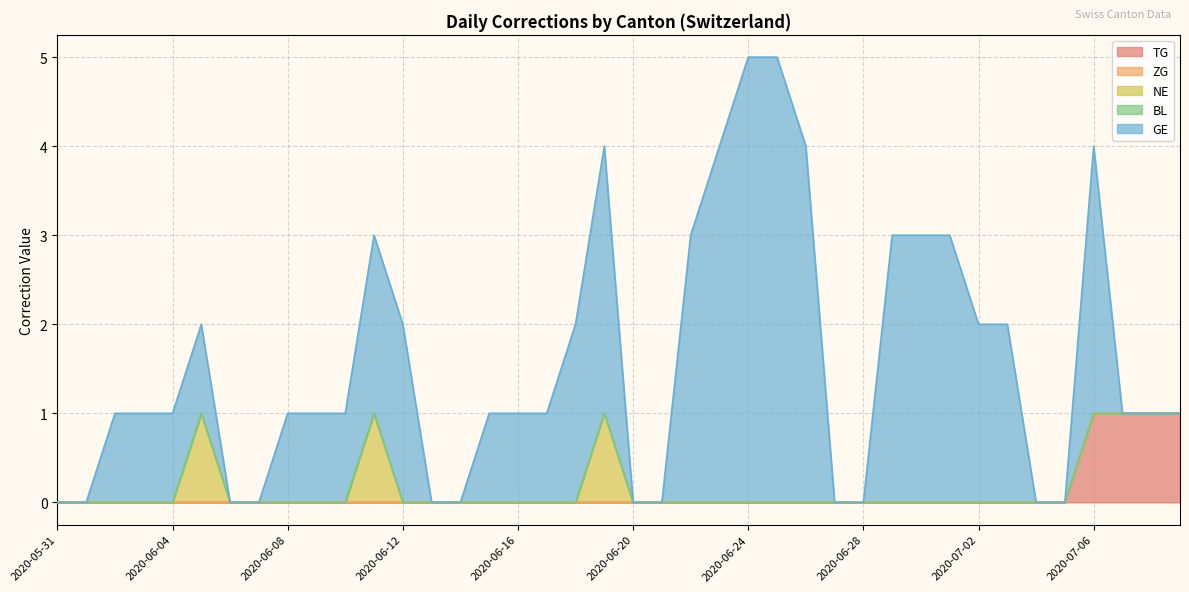

Reading left to right, what are all the values shown in this chart?

TG: 2020-05-31=0	2020-06-01=0	2020-06-02=0	2020-06-03=0	2020-06-04=0	2020-06-05=0	2020-06-06=0	2020-06-07=0	2020-06-08=0	2020-06-09=0	2020-06-10=0	2020-06-11=0	2020-06-12=0	2020-06-13=0	2020-06-14=0	2020-06-15=0	2020-06-16=0	2020-06-17=0	2020-06-18=0	2020-06-19=0	2020-06-20=0	2020-06-21=0	2020-06-22=0	2020-06-23=0	2020-06-24=0	2020-06-25=0	2020-06-26=0	2020-06-27=0	2020-06-28=0	2020-06-29=0	2020-06-30=0	2020-07-01=0	2020-07-02=0	2020-07-03=0	2020-07-04=0	2020-07-05=0	2020-07-06=1	2020-07-07=1	2020-07-08=1	2020-07-09=1
ZG: 2020-05-31=0	2020-06-01=0	2020-06-02=0	2020-06-03=0	2020-06-04=0	2020-06-05=0	2020-06-06=0	2020-06-07=0	2020-06-08=0	2020-06-09=0	2020-06-10=0	2020-06-11=0	2020-06-12=0	2020-06-13=0	2020-06-14=0	2020-06-15=0	2020-06-16=0	2020-06-17=0	2020-06-18=0	2020-06-19=0	2020-06-20=0	2020-06-21=0	2020-06-22=0	2020-06-23=0	2020-06-24=0	2020-06-25=0	2020-06-26=0	2020-06-27=0	2020-06-28=0	2020-06-29=0	2020-06-30=0	2020-07-01=0	2020-07-02=0	2020-07-03=0	2020-07-04=0	2020-07-05=0	2020-07-06=0	2020-07-07=0	2020-07-08=0	2020-07-09=0
NE: 2020-05-31=0	2020-06-01=0	2020-06-02=0	2020-06-03=0	2020-06-04=0	2020-06-05=1	2020-06-06=0	2020-06-07=0	2020-06-08=0	2020-06-09=0	2020-06-10=0	2020-06-11=1	2020-06-12=0	2020-06-13=0	2020-06-14=0	2020-06-15=0	2020-06-16=0	2020-06-17=0	2020-06-18=0	2020-06-19=1	2020-06-20=0	2020-06-21=0	2020-06-22=0	2020-06-23=0	2020-06-24=0	2020-06-25=0	2020-06-26=0	2020-06-27=0	2020-06-28=0	2020-06-29=0	2020-06-30=0	2020-07-01=0	2020-07-02=0	2020-07-03=0	2020-07-04=0	2020-07-05=0	2020-07-06=0	2020-07-07=0	2020-07-08=0	2020-07-09=0
BL: 2020-05-31=0	2020-06-01=0	2020-06-02=0	2020-06-03=0	2020-06-04=0	2020-06-05=0	2020-06-06=0	2020-06-07=0	2020-06-08=0	2020-06-09=0	2020-06-10=0	2020-06-11=0	2020-06-12=0	2020-06-13=0	2020-06-14=0	2020-06-15=0	2020-06-16=0	2020-06-17=0	2020-06-18=0	2020-06-19=0	2020-06-20=0	2020-06-21=0	2020-06-22=0	2020-06-23=0	2020-06-24=0	2020-06-25=0	2020-06-26=0	2020-06-27=0	2020-06-28=0	2020-06-29=0	2020-06-30=0	2020-07-01=0	2020-07-02=0	2020-07-03=0	2020-07-04=0	2020-07-05=0	2020-07-06=0	2020-07-07=0	2020-07-08=0	2020-07-09=0
GE: 2020-05-31=0	2020-06-01=0	2020-06-02=1	2020-06-03=1	2020-06-04=1	2020-06-05=1	2020-06-06=0	2020-06-07=0	2020-06-08=1	2020-06-09=1	2020-06-10=1	2020-06-11=2	2020-06-12=2	2020-06-13=0	2020-06-14=0	2020-06-15=1	2020-06-16=1	2020-06-17=1	2020-06-18=2	2020-06-19=3	2020-06-20=0	2020-06-21=0	2020-06-22=3	2020-06-23=4	2020-06-24=5	2020-06-25=5	2020-06-26=4	2020-06-27=0	2020-06-28=0	2020-06-29=3	2020-06-30=3	2020-07-01=3	2020-07-02=2	2020-07-03=2	2020-07-04=0	2020-07-05=0	2020-07-06=3	2020-07-07=0	2020-07-08=0	2020-07-09=0